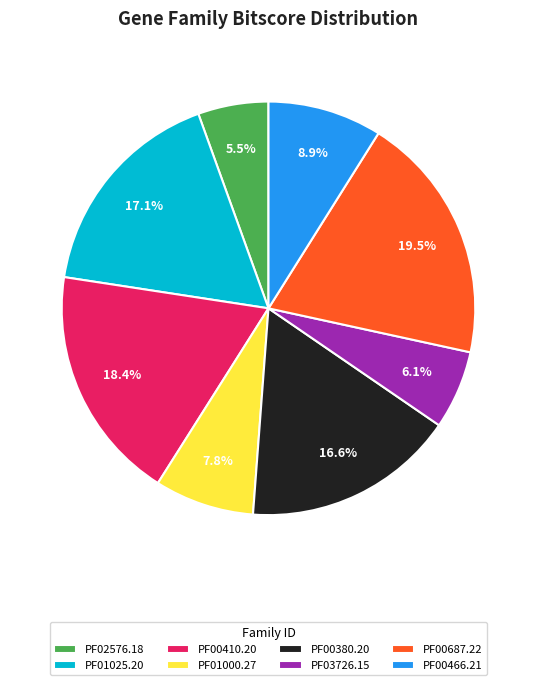

Is there any slice that represents more than half of the pie?

No